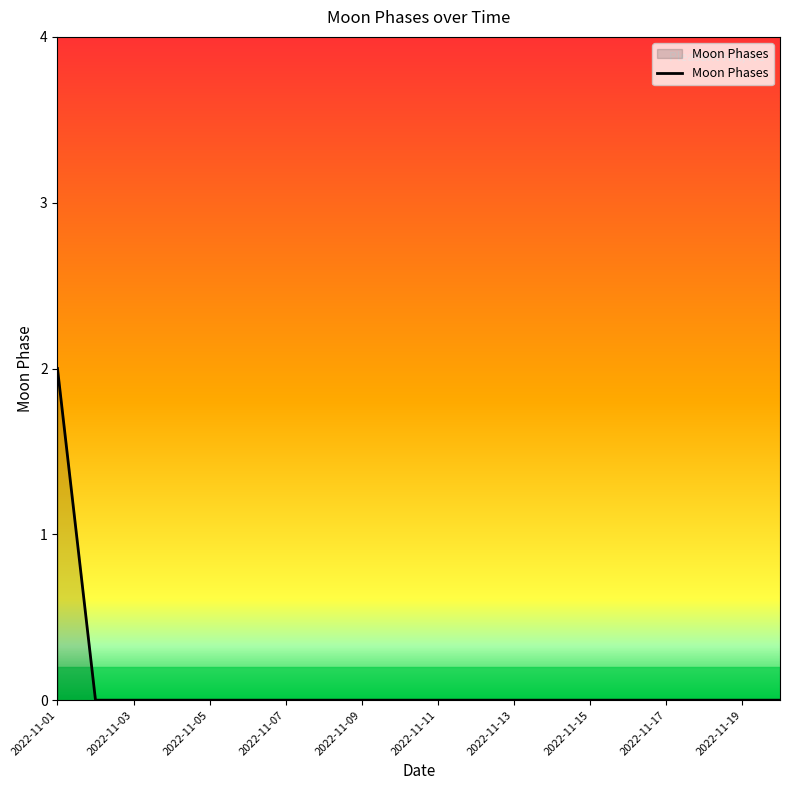

Reading left to right, transcribe all the data shown in this chart.

2	0	0	0	0	0	0	0	0	0	0	0	0	0	0	0	0	0	0	0